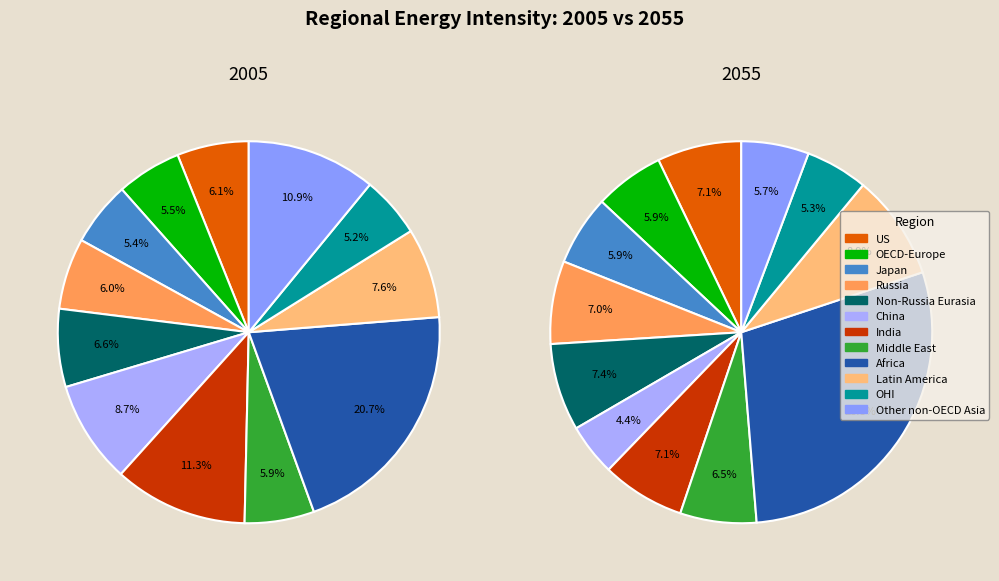

Rank the series by their maximum value, from highest to lowest.

values_2055, values_2005